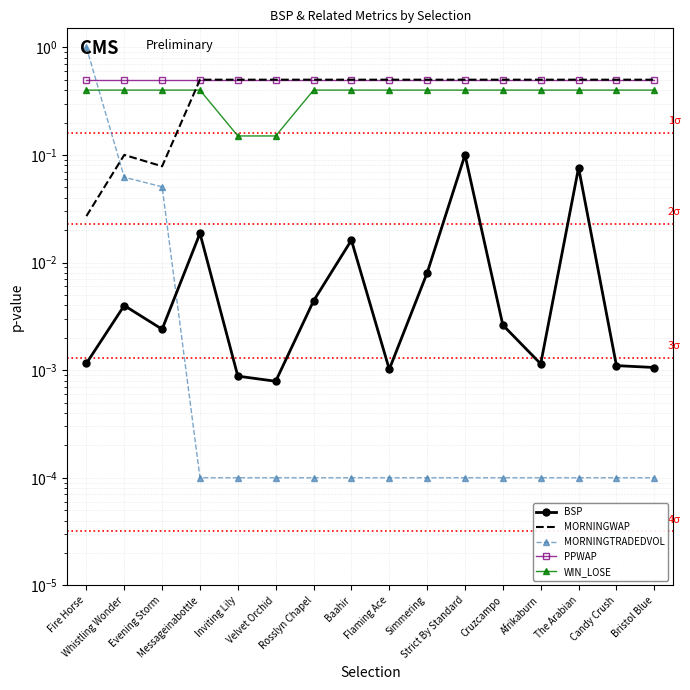

List the labels in order of MORNINGWAP value, largest first.

Messageinabottle, Inviting Lily, Velvet Orchid, Rosslyn Chapel, Baahir, Flaming Ace, Simmering, Strict By Standard, Cruzcampo, Afrikaburn, The Arabian, Candy Crush, Bristol Blue, Whistling Wonder, Evening Storm, Fire Horse